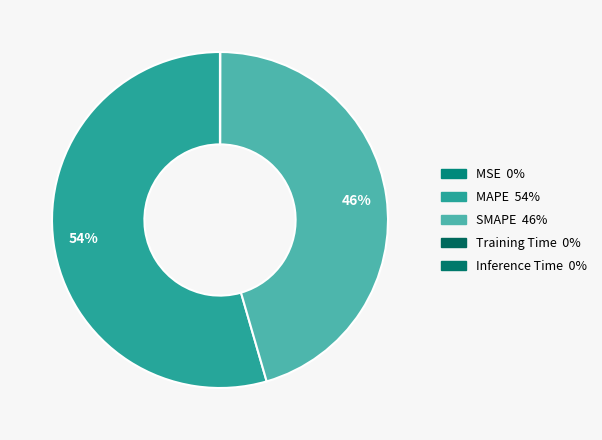

Which slice is the largest?

MAPE